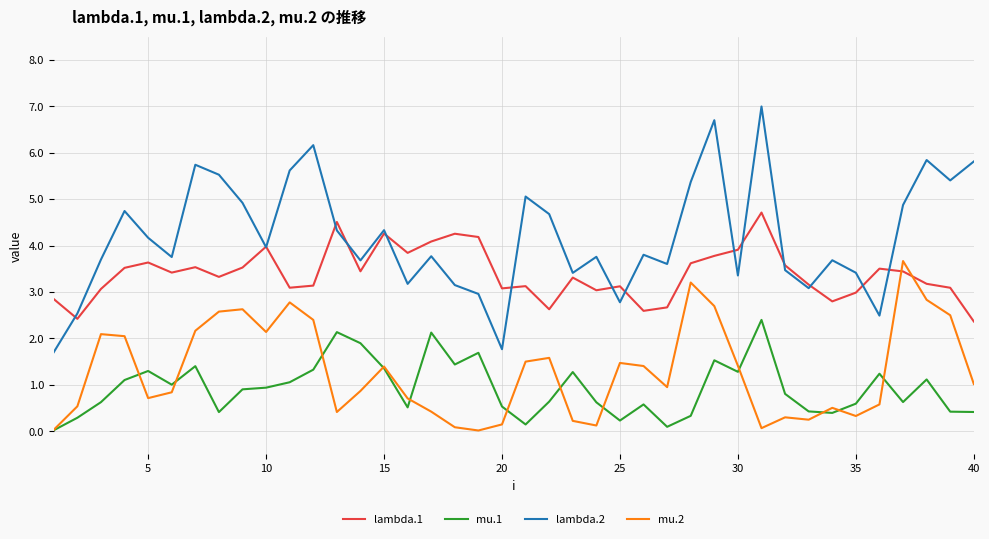

Which series has the largest range (max minus min)?

lambda.2